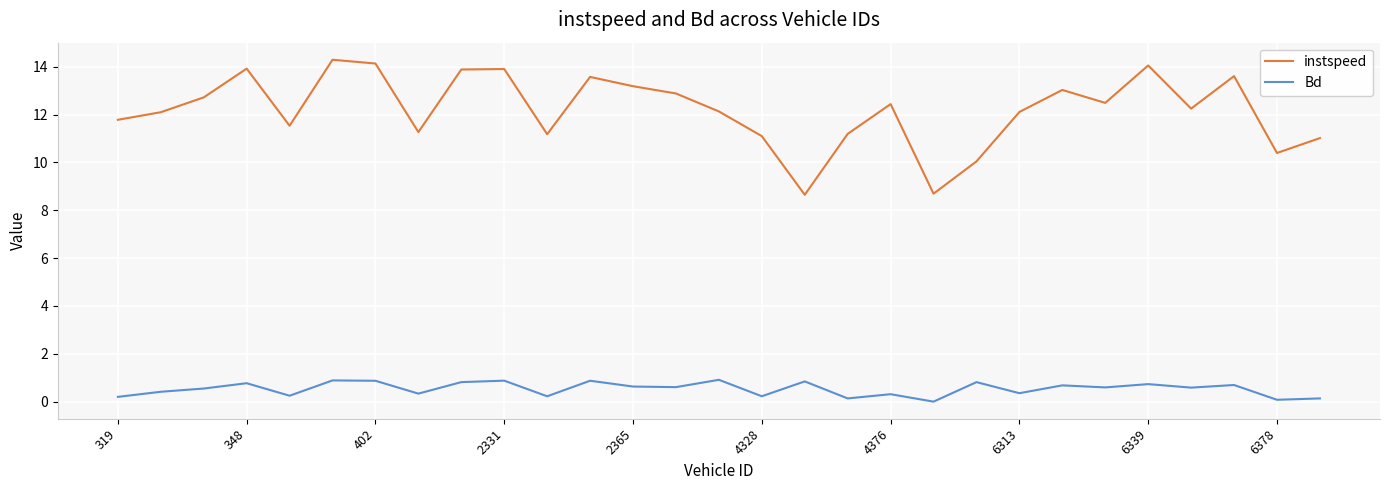

What is the difference between the maximum and minimum values in the instspeed series?

5.6